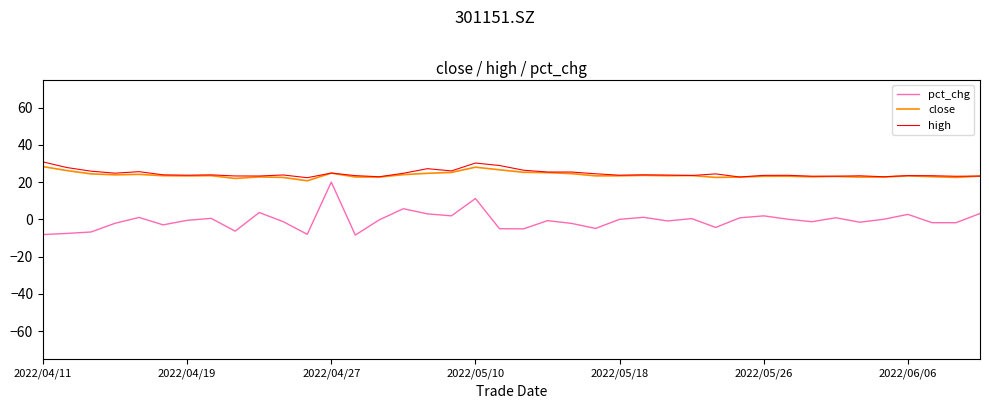

What are all the series names shown in the legend?

pct_chg, close, high